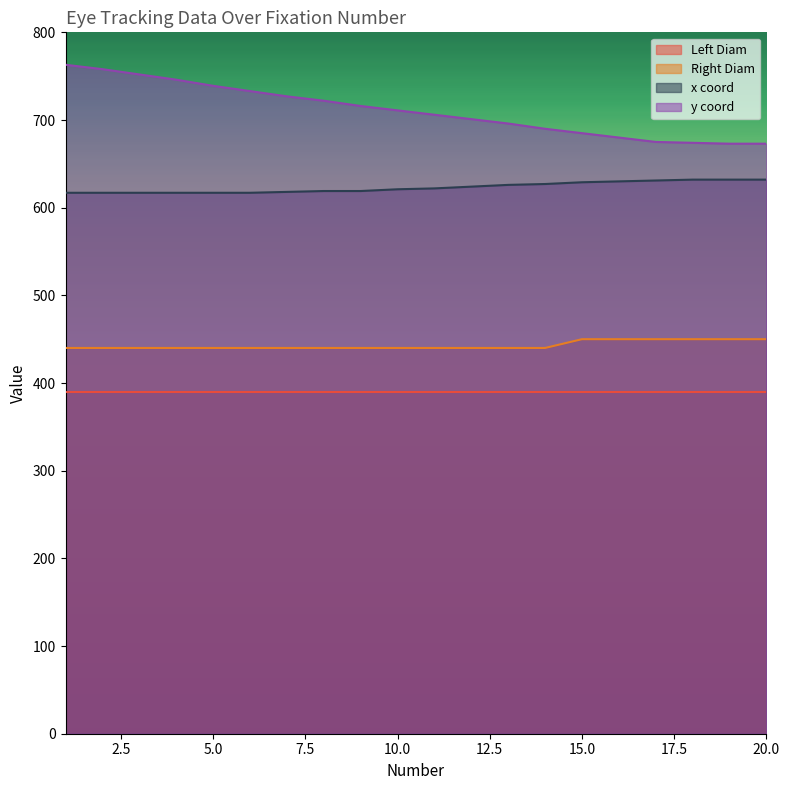

True or false: y coord and Right Diam intersect in this chart.

False